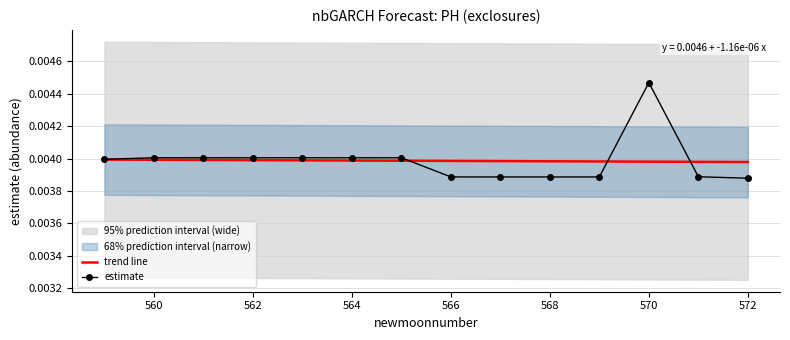

Which series has the largest total across all categories?

trend line